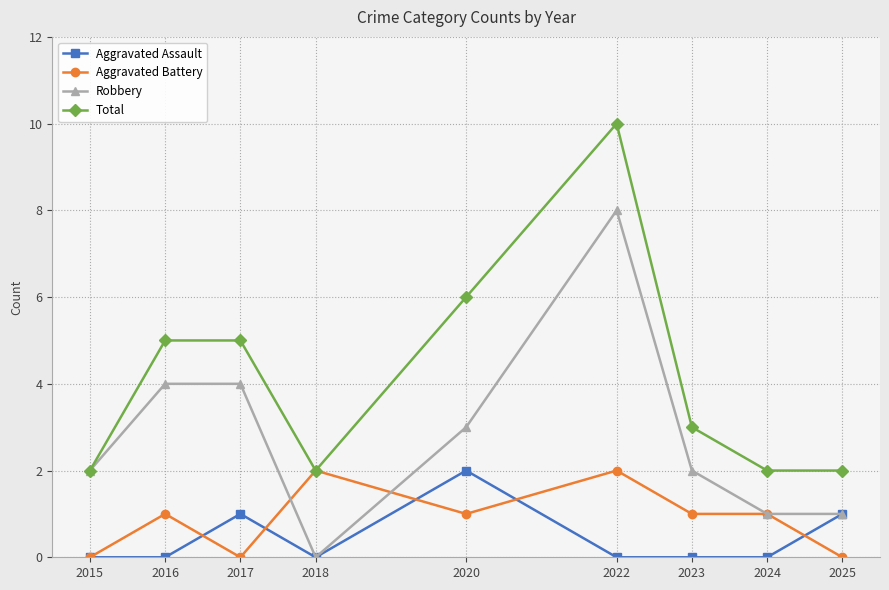

What is the value of the Total point at the 9th from the left?

2